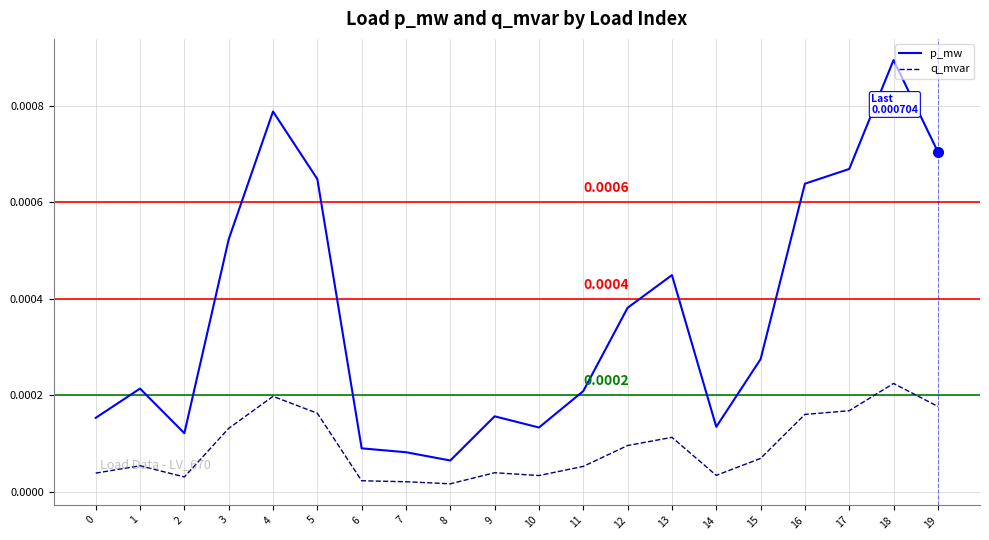

Which category has the highest value across all series?

18